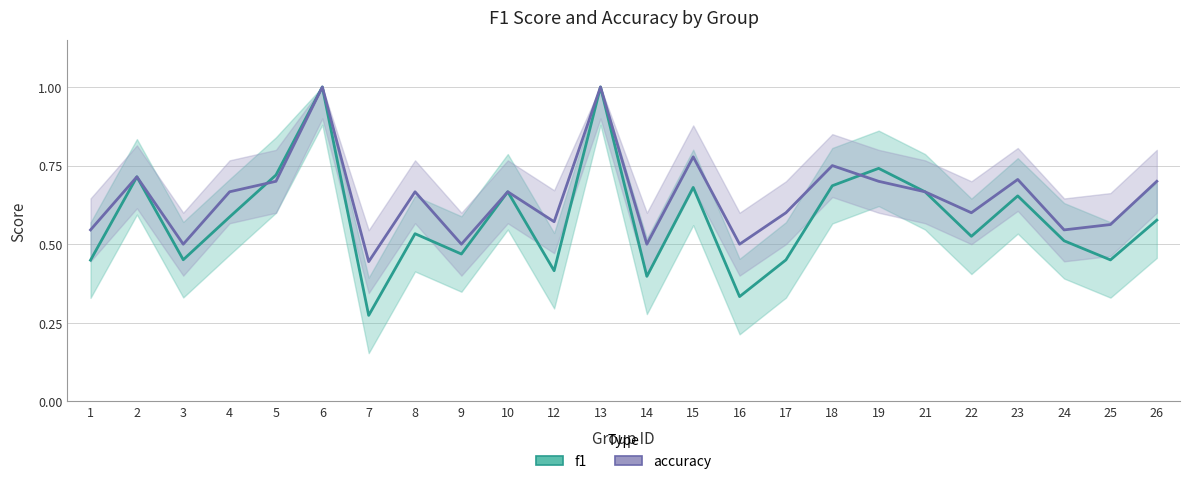

True or false: accuracy and f1 cross at least once.

True